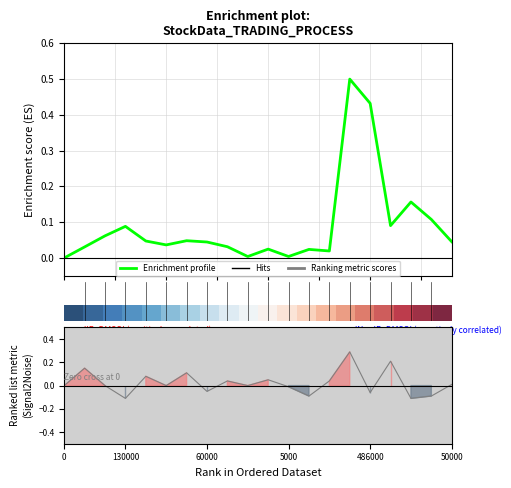

True or false: Enrichment profile has a value of 0.1 at 18.

True